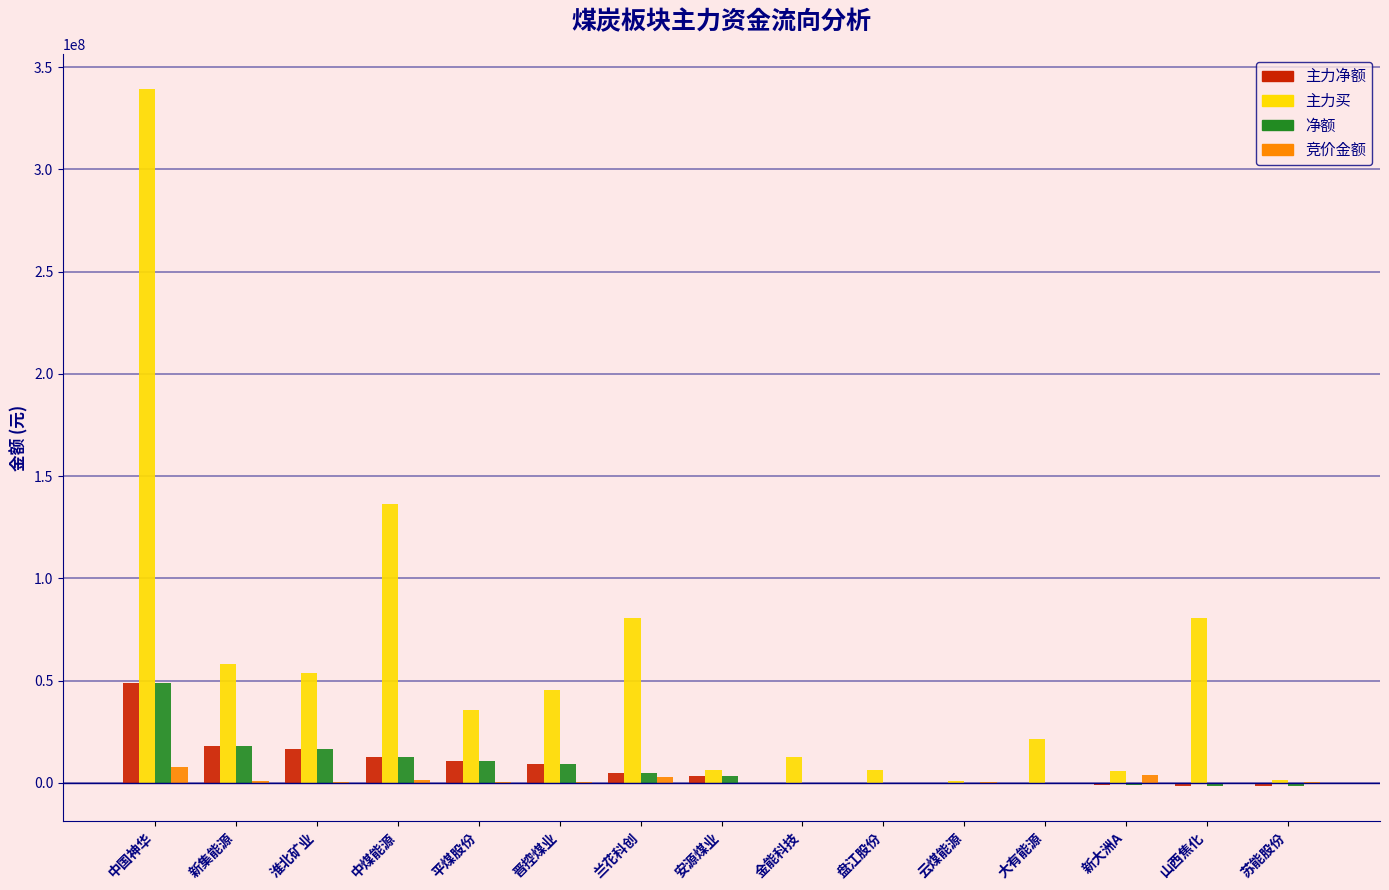

How many series are shown in this chart?

4